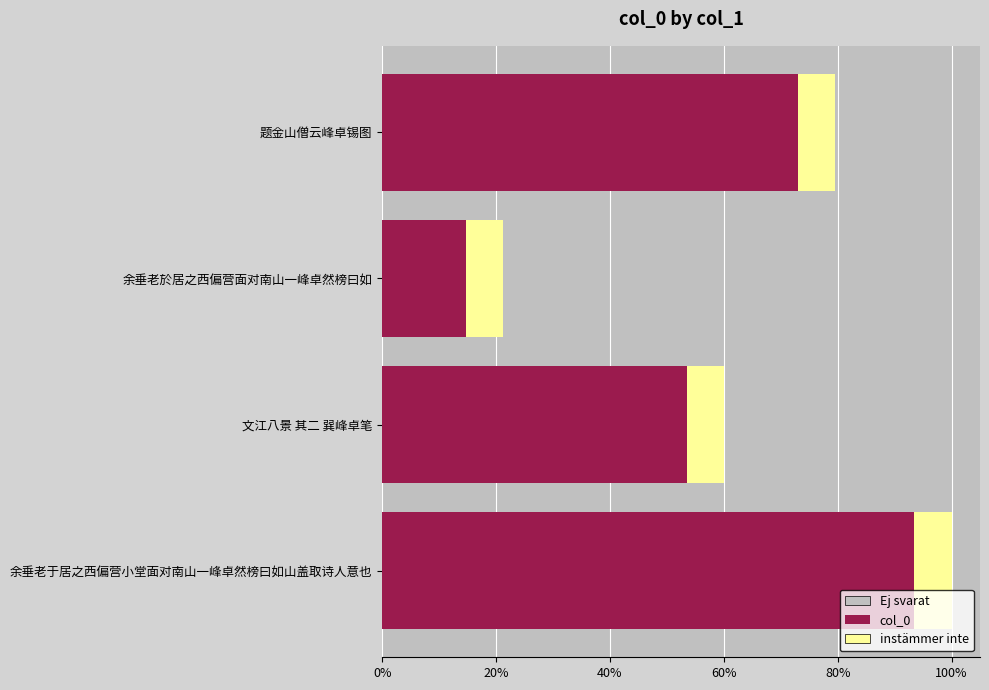

What is the value of the 1st bar from the left?

751576